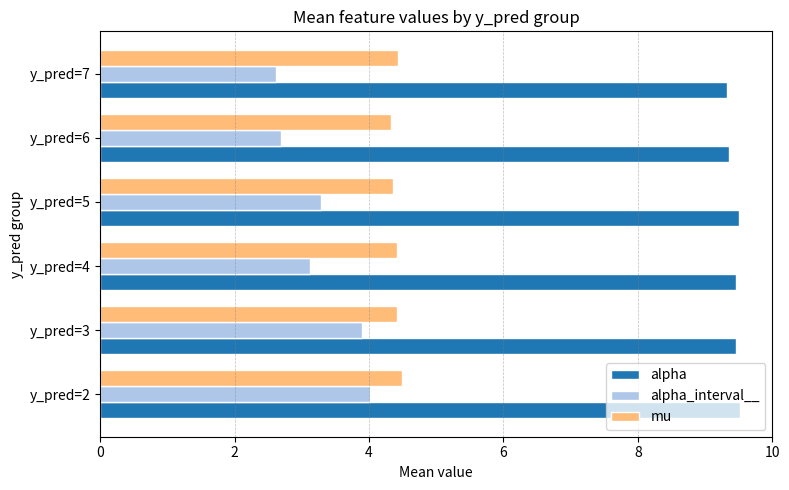

What is the highest value of the alpha_interval__ series?

4.0